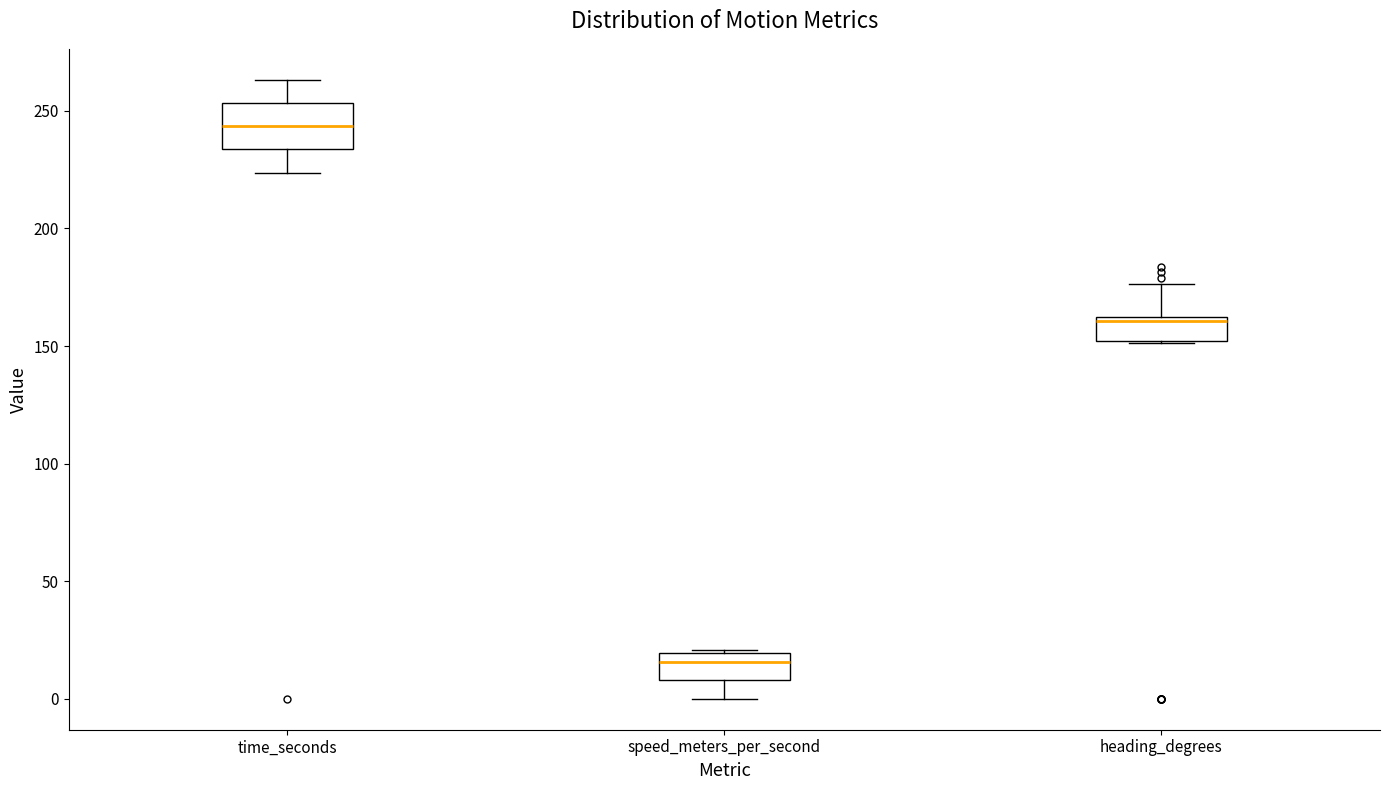

Which box has the highest median line?

time_seconds